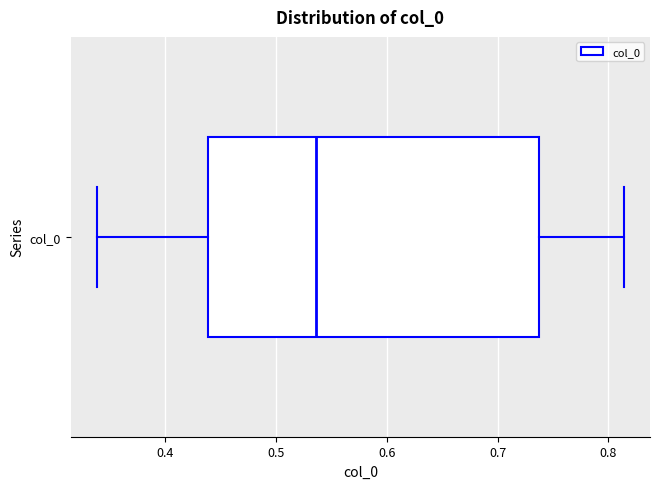

Where does the right whisker of the box for col_0 end on the x-axis? The values are not printed on the chart, so give them approximately, as read against the axis.

0.81